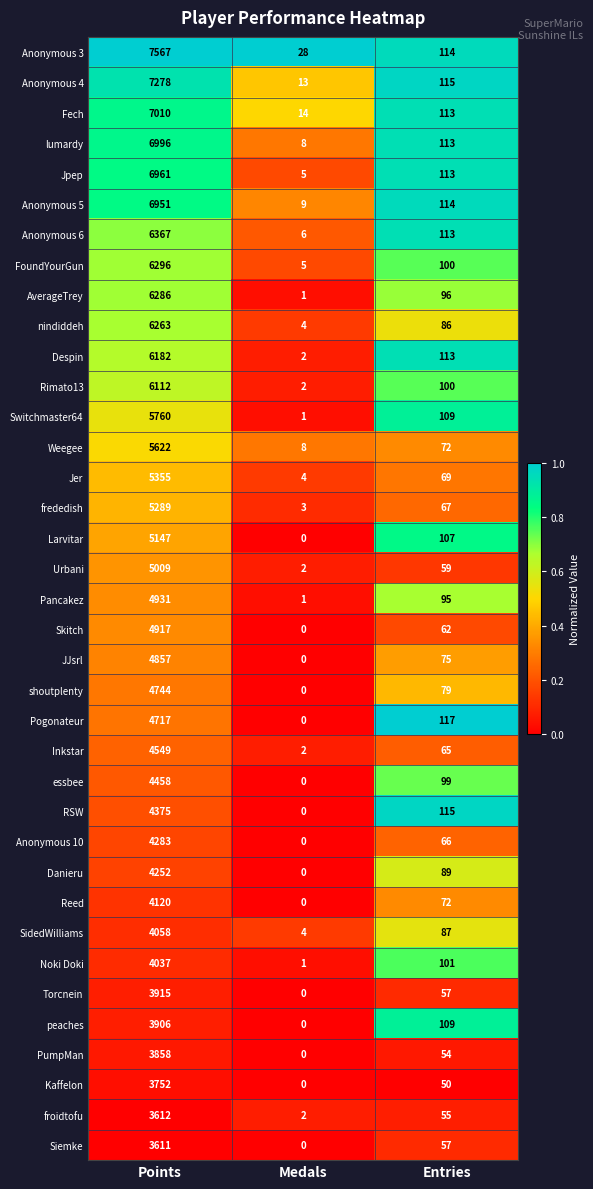

The value of Anonymous 6 at Points is 6367. True or false?

True